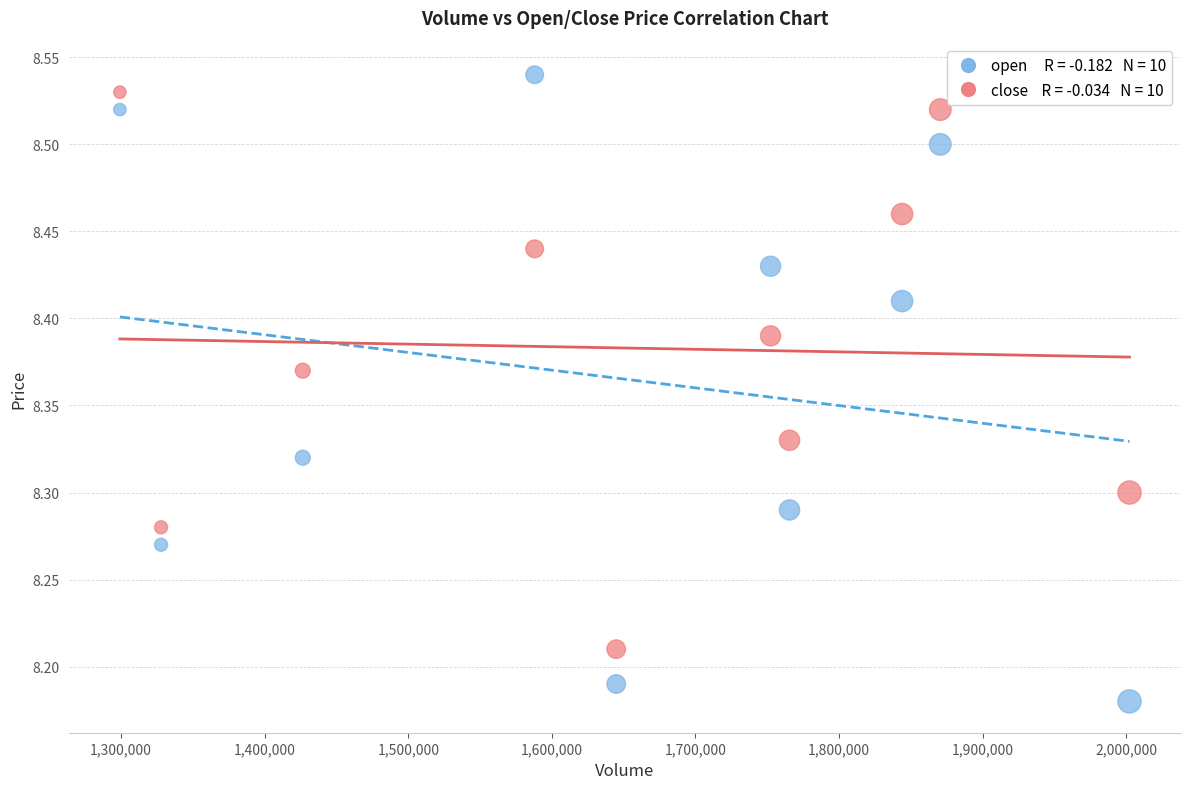

Across all data points, what is the range of X values (max minus min)?

703200.0